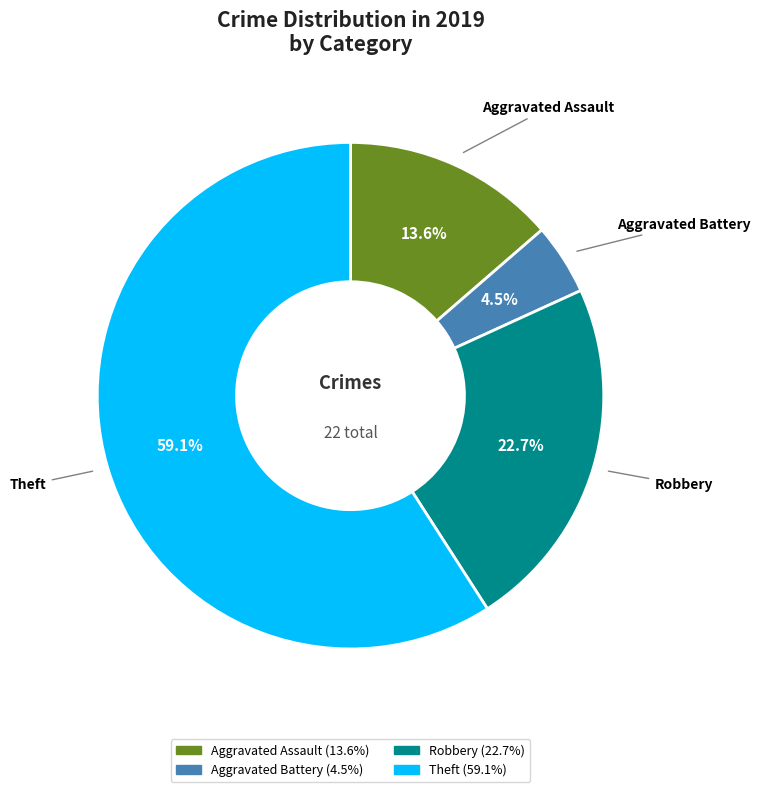

Do Theft and Aggravated Battery together represent more than half of the pie?

Yes